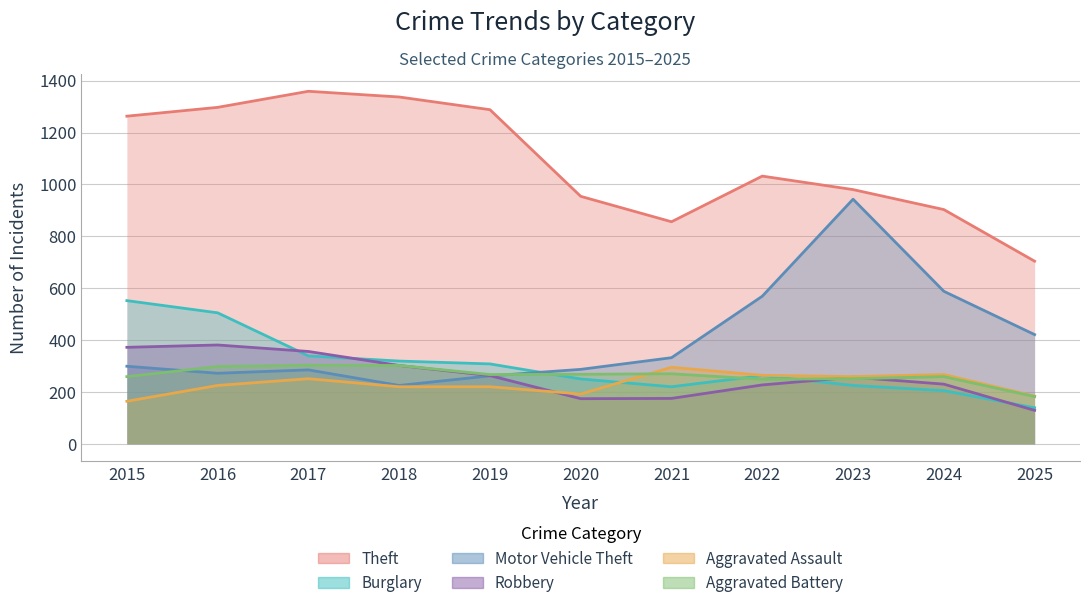

How many data points in Aggravated Battery are less than 267?

5